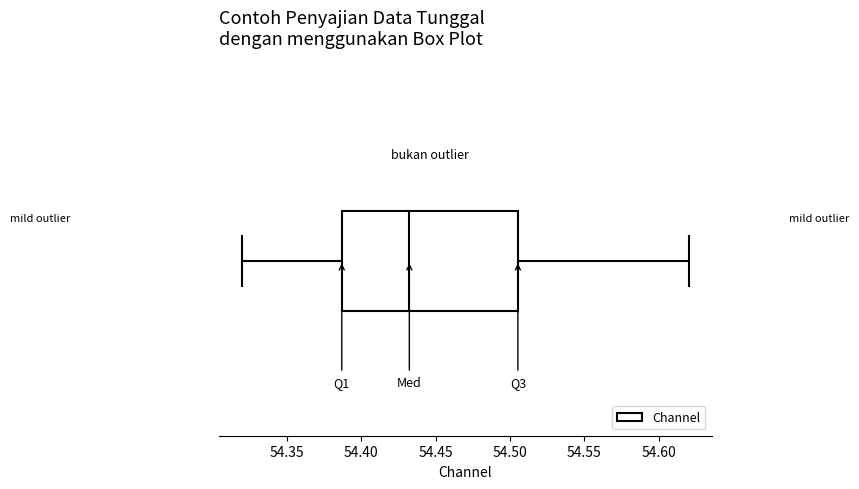

Read this box plot against the x-axis: the position of the median line, the range covered by the box, and the ends of both whiskers. The values are not printed on the chart, so give them approximately, as read against the axis.

median 54.430, box 54.385 to 54.505, whiskers 54.320 to 54.620